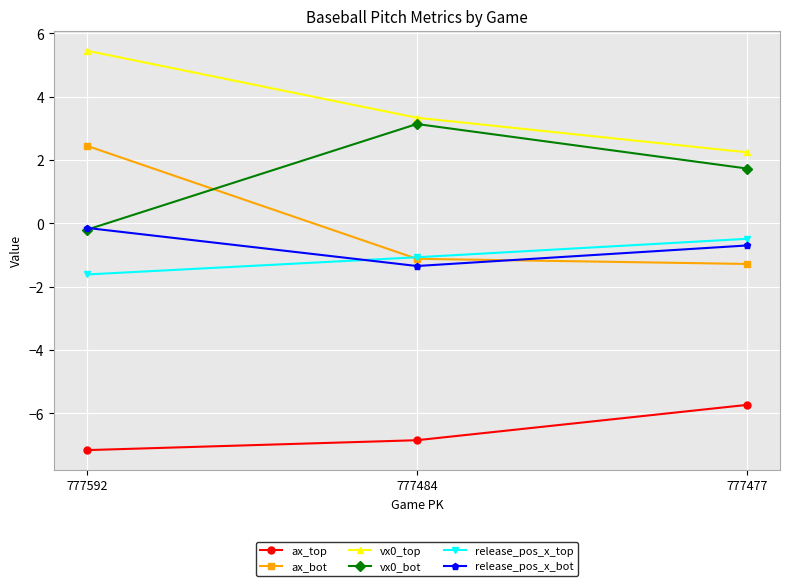

Is the value of vx0_bot at 777484 greater than the value of ax_top at 777592?

Yes